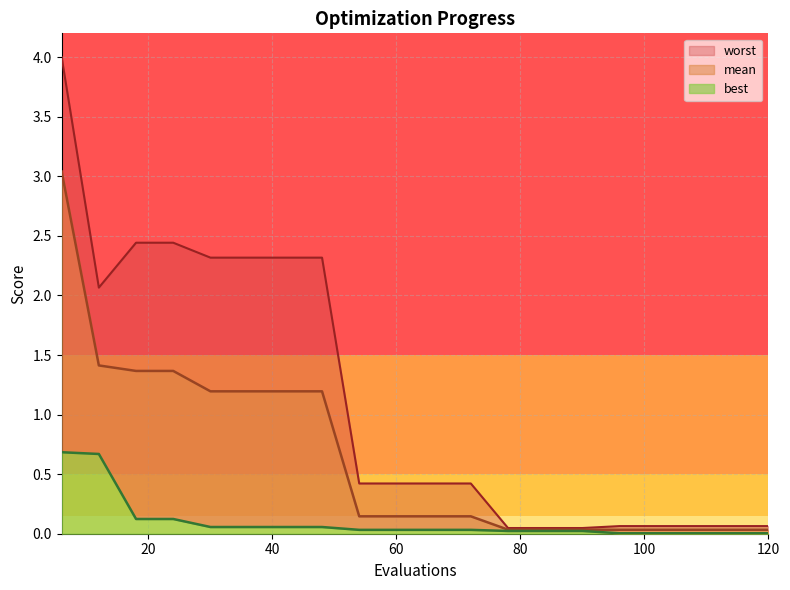

What is the sum of all mean values?

12.8